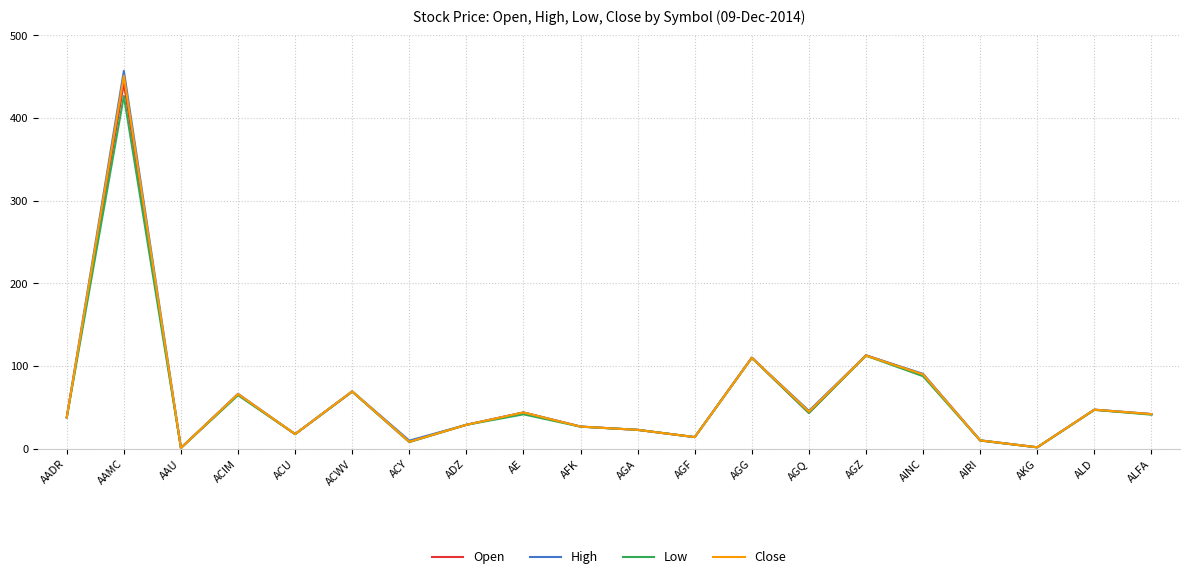

Is it true that Close equals 47.3 at ALD?

True